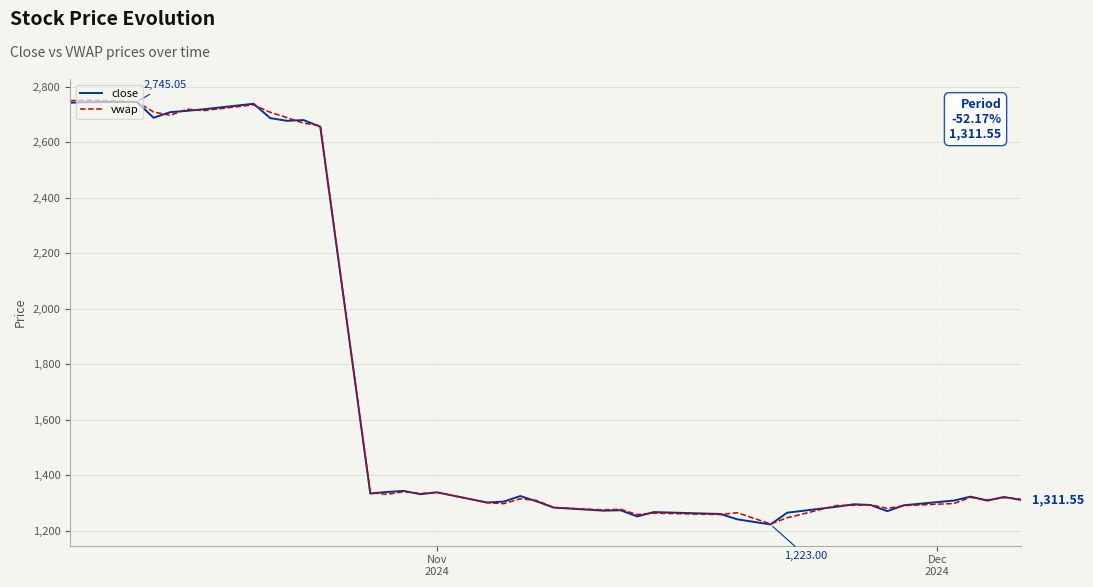

True or false: close and vwap cross at least once.

True